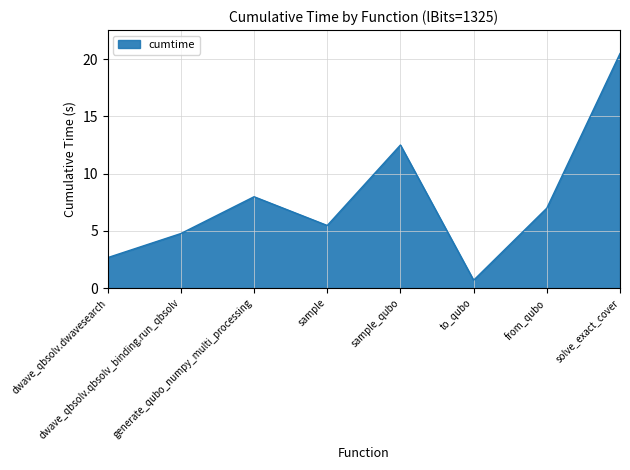

Is it true that the value at dwave_qbsolv.qbsolv_binding.run_qbsolv is 4.8?

True